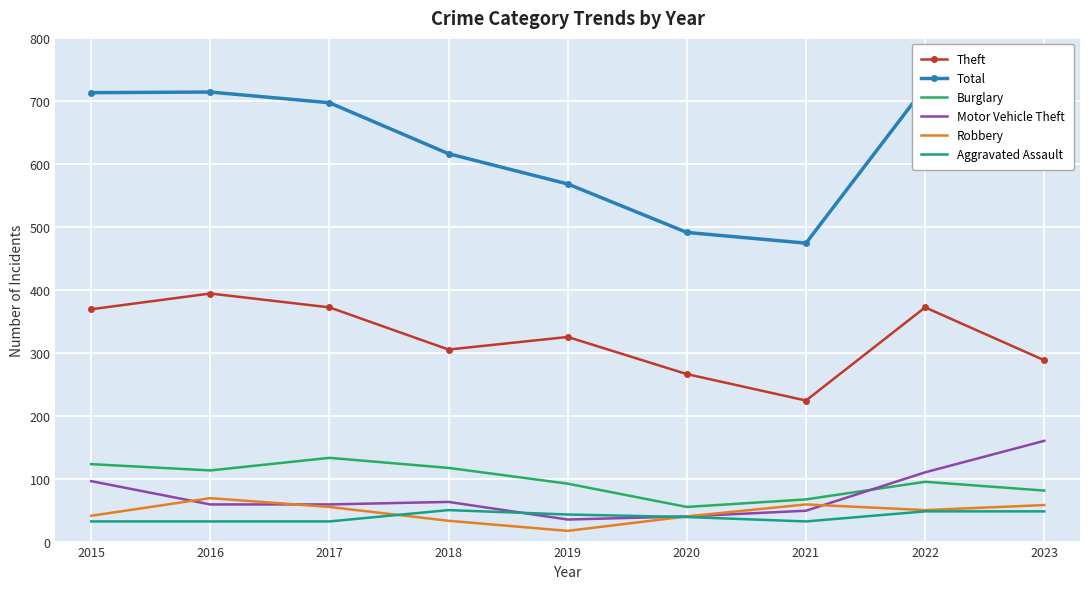

True or false: Burglary and Robbery intersect in this chart.

False